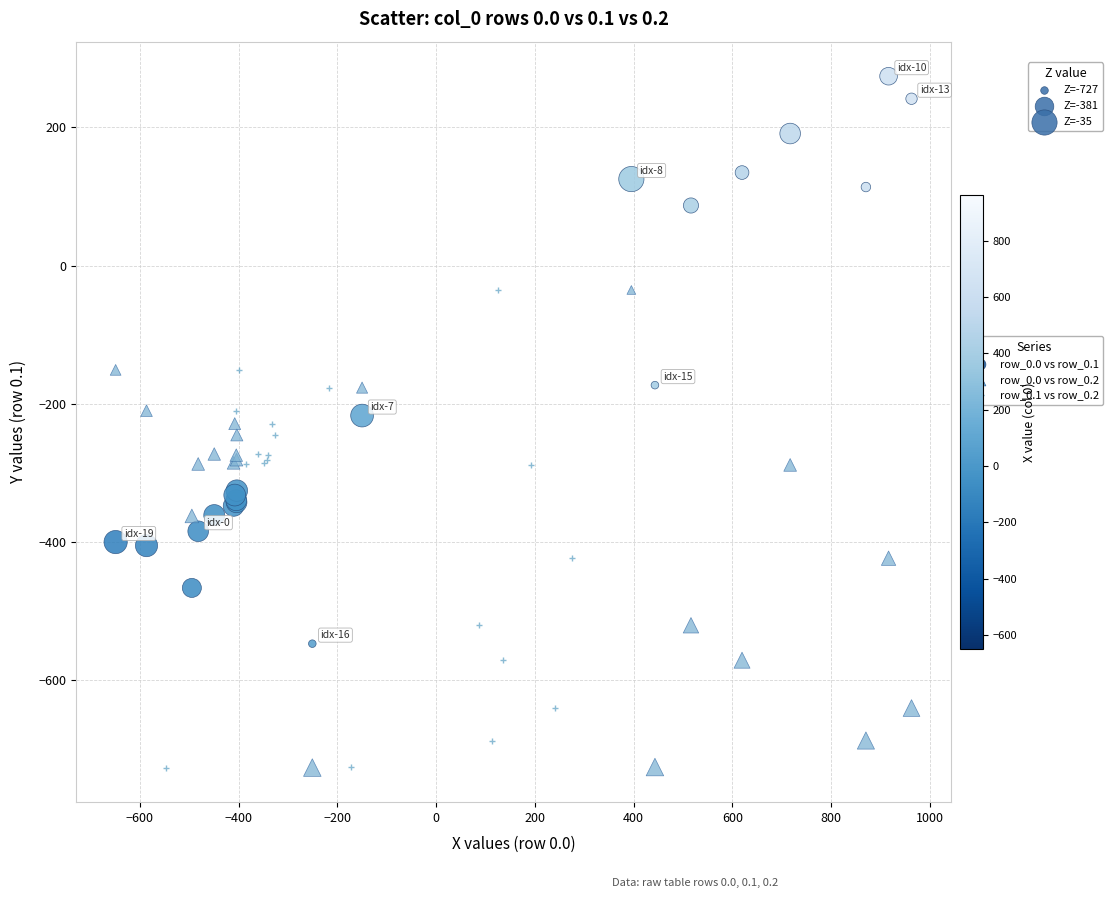

Which series contains the highest Y value?

row_0.0 vs row_0.1